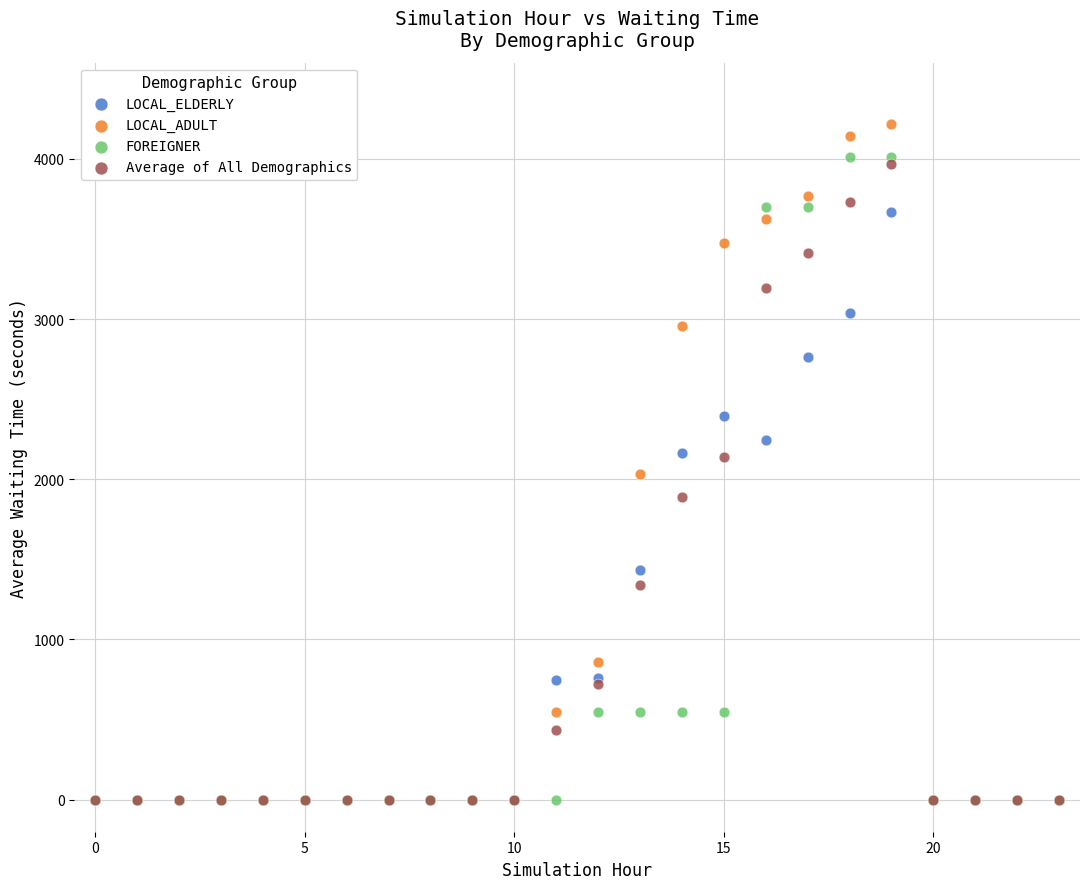

In the LOCAL_ELDERLY series, what Y value is closest to 1833?

2166.7